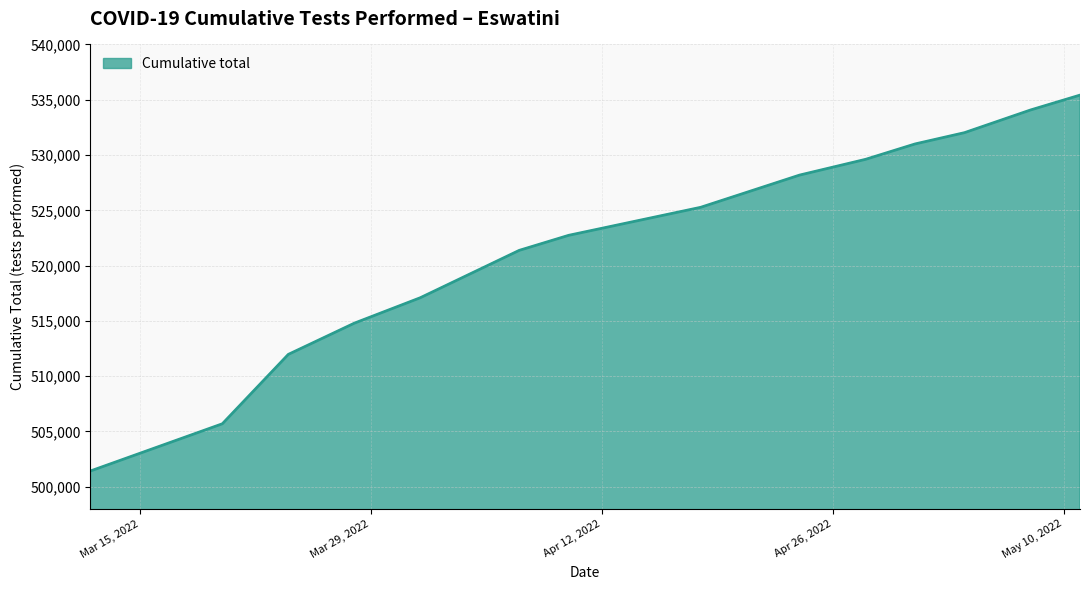

What is the difference between the maximum and minimum values?

33990